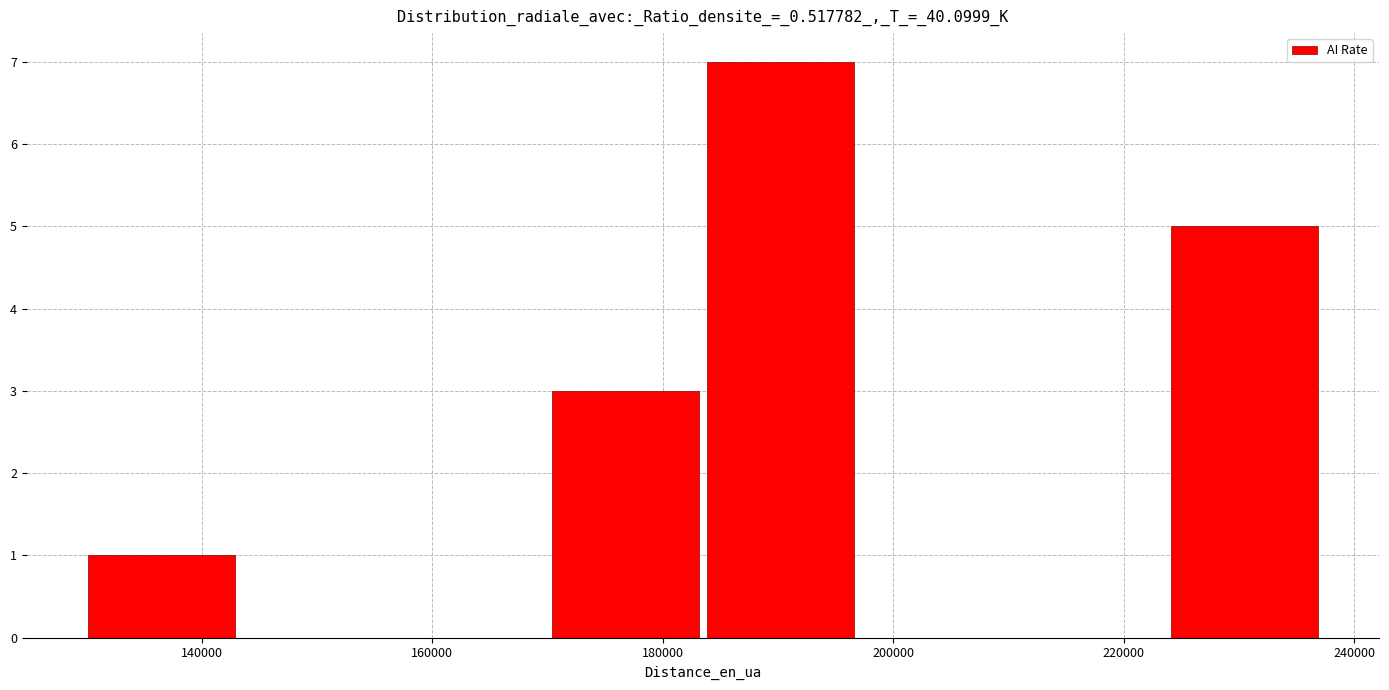

Reading left to right, list every bar in this chart as the range it spans on the x-axis followed by its height. Neither the bar edges nor the heights are printed on the chart, so give them approximately, as read against the axes.

130000 to 144000: 1
144000 to 156000: 0
156000 to 170000: 0
170000 to 184000: 3
184000 to 196000: 7
196000 to 210000: 0
210000 to 224000: 0
224000 to 238000: 5